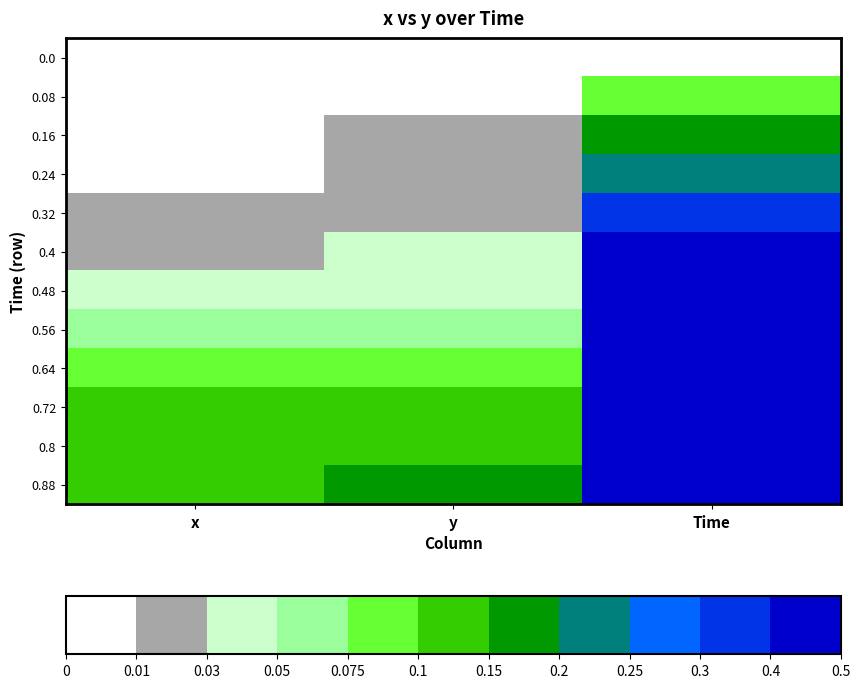

Rank the series by their maximum value, from lowest to highest.

0.0, 0.08, 0.16, 0.24, 0.32, 0.4, 0.48, 0.56, 0.64, 0.72, 0.8, 0.88